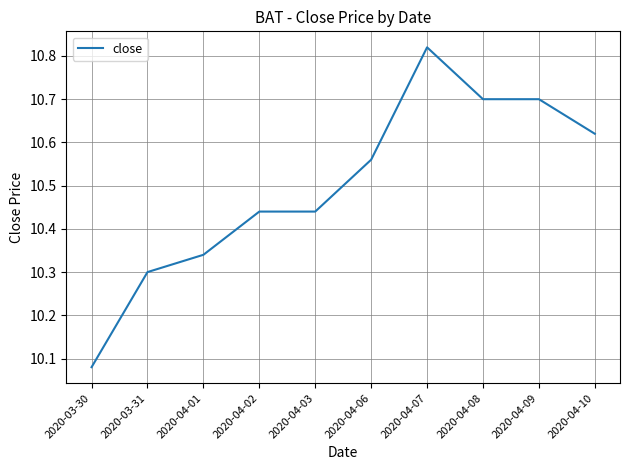

How many lines are shown in the chart?

1